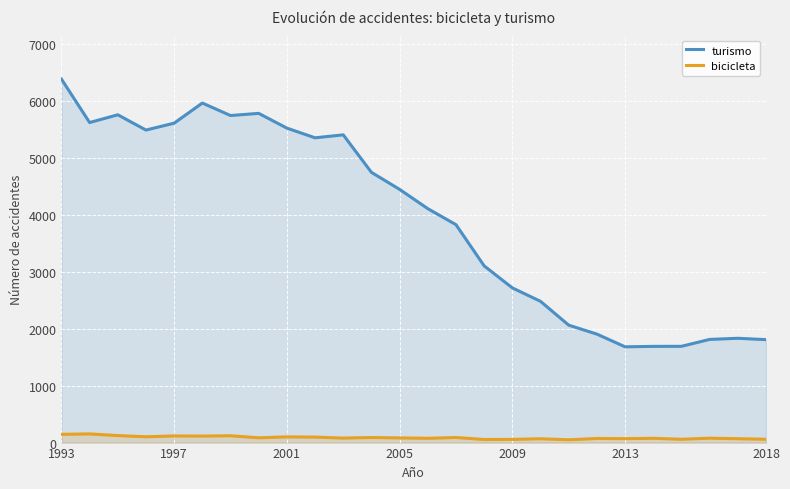

Which series has the largest range (max minus min)?

turismo